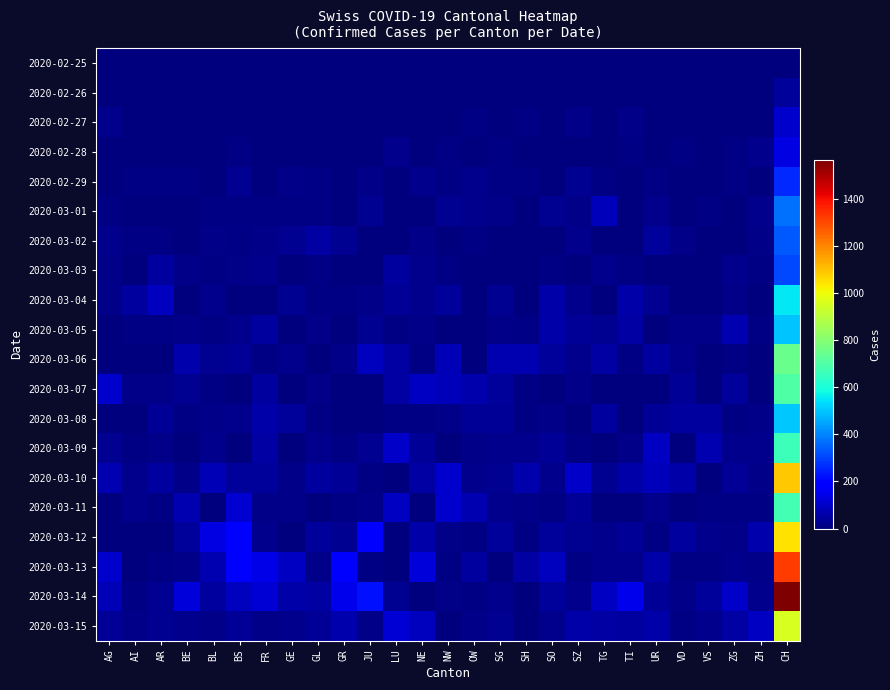

What is the spread (max minus min) of values at AI?

43